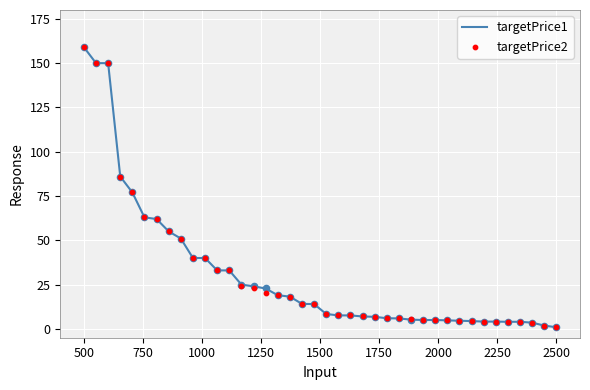

What are all the series names shown in the legend?

targetPrice1, targetPrice2